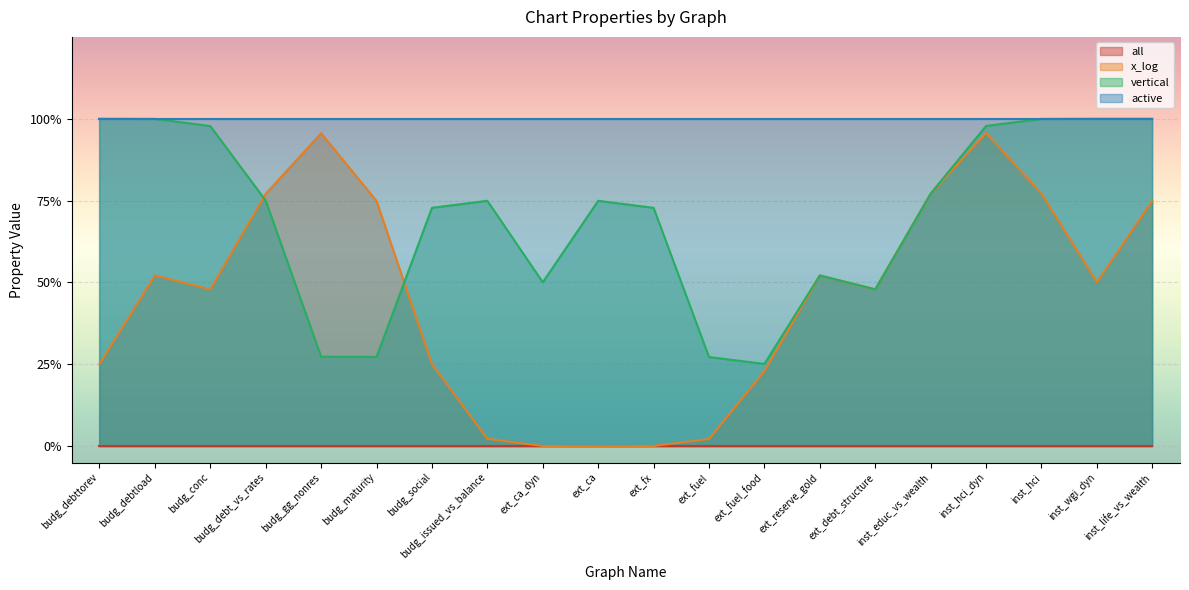

What is the value of the active point at the 18th from the left?

1